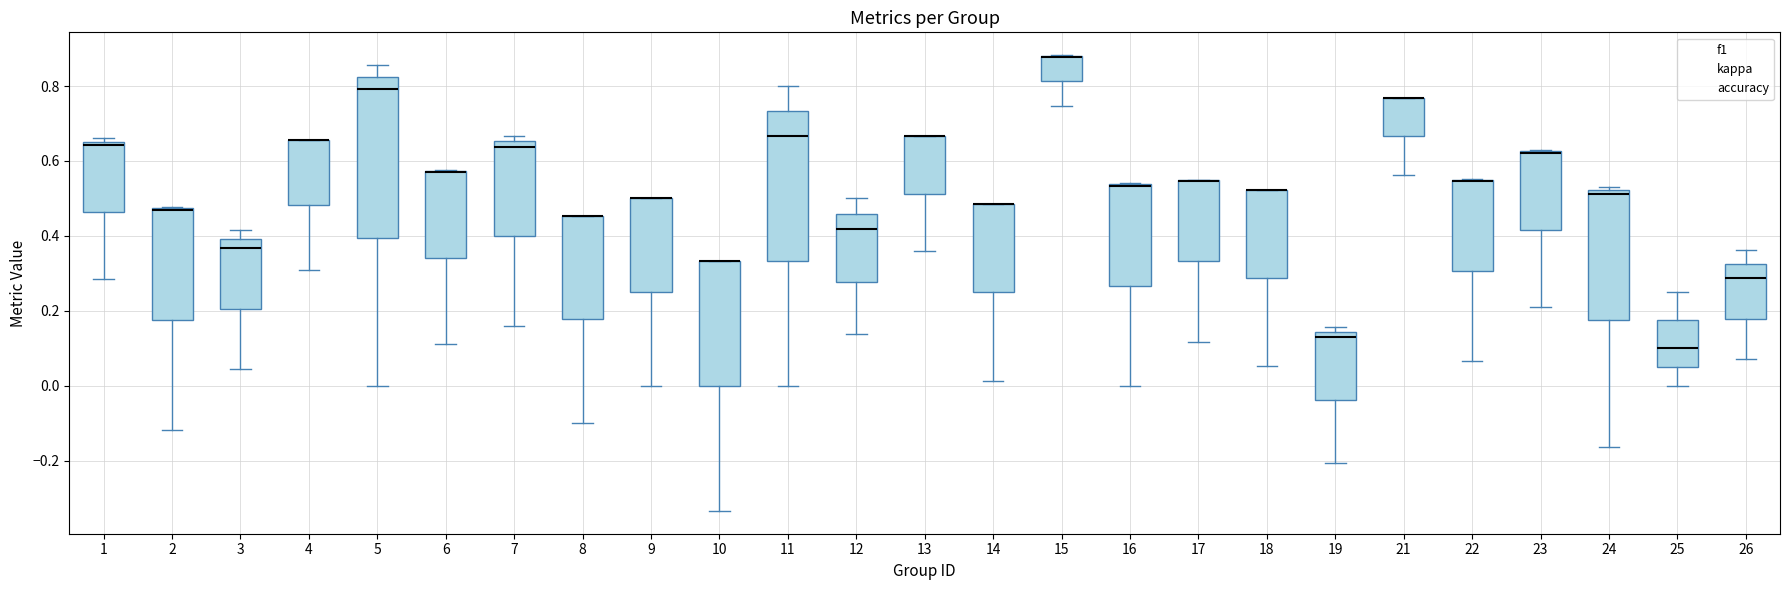

Reading left to right, read every box against the y-axis: the position of its median line, the range the box covers, and the ends of its whiskers. The values are not printed on the chart, so give them approximately, as read against the axis.

1: median 0.64, box 0.46 to 0.66, whiskers 0.28 to 0.66 (just above the box's upper edge)
2: median 0.48 (drawn on the box's upper edge), box 0.18 to 0.48, whiskers -0.12 to 0.48
3: median 0.36, box 0.20 to 0.40, whiskers 0.04 to 0.42
4: median 0.66 (drawn on the box's upper edge), box 0.48 to 0.66, whiskers 0.30 to 0.66
5: median 0.80, box 0.40 to 0.82, whiskers 0.00 to 0.86
6: median 0.58 (drawn on the box's upper edge), box 0.34 to 0.58, whiskers 0.12 to 0.58
7: median 0.64, box 0.40 to 0.66, whiskers 0.16 to 0.66 (just above the box's upper edge)
8: median 0.46 (drawn on the box's upper edge), box 0.18 to 0.46, whiskers -0.10 to 0.46
9: median 0.50 (drawn on the box's upper edge), box 0.26 to 0.50, whiskers 0.00 to 0.50
10: median 0.34 (drawn on the box's upper edge), box 0.00 to 0.34, whiskers -0.34 to 0.34
11: median 0.66, box 0.34 to 0.74, whiskers 0.00 to 0.80
12: median 0.42, box 0.28 to 0.46, whiskers 0.14 to 0.50
13: median 0.66 (drawn on the box's upper edge), box 0.52 to 0.66, whiskers 0.36 to 0.66
14: median 0.48 (drawn on the box's upper edge), box 0.24 to 0.48, whiskers 0.02 to 0.48
15: median 0.88 (drawn on the box's upper edge), box 0.82 to 0.88, whiskers 0.74 to 0.88
16: median 0.54 (drawn on the box's upper edge), box 0.26 to 0.54, whiskers 0.00 to 0.54
17: median 0.54 (drawn on the box's upper edge), box 0.34 to 0.54, whiskers 0.12 to 0.56
18: median 0.52 (drawn on the box's upper edge), box 0.28 to 0.52, whiskers 0.06 to 0.52
19: median 0.12, box -0.04 to 0.14, whiskers -0.20 to 0.16
21: median 0.76 (drawn on the box's upper edge), box 0.66 to 0.76, whiskers 0.56 to 0.76
22: median 0.54 (drawn on the box's upper edge), box 0.30 to 0.54, whiskers 0.06 to 0.56
23: median 0.62 (drawn on the box's upper edge), box 0.42 to 0.62, whiskers 0.22 to 0.62
24: median 0.52 (just below the box's upper edge), box 0.18 to 0.52, whiskers -0.16 to 0.54
25: median 0.10, box 0.06 to 0.18, whiskers 0.00 to 0.26
26: median 0.28, box 0.18 to 0.32, whiskers 0.08 to 0.36